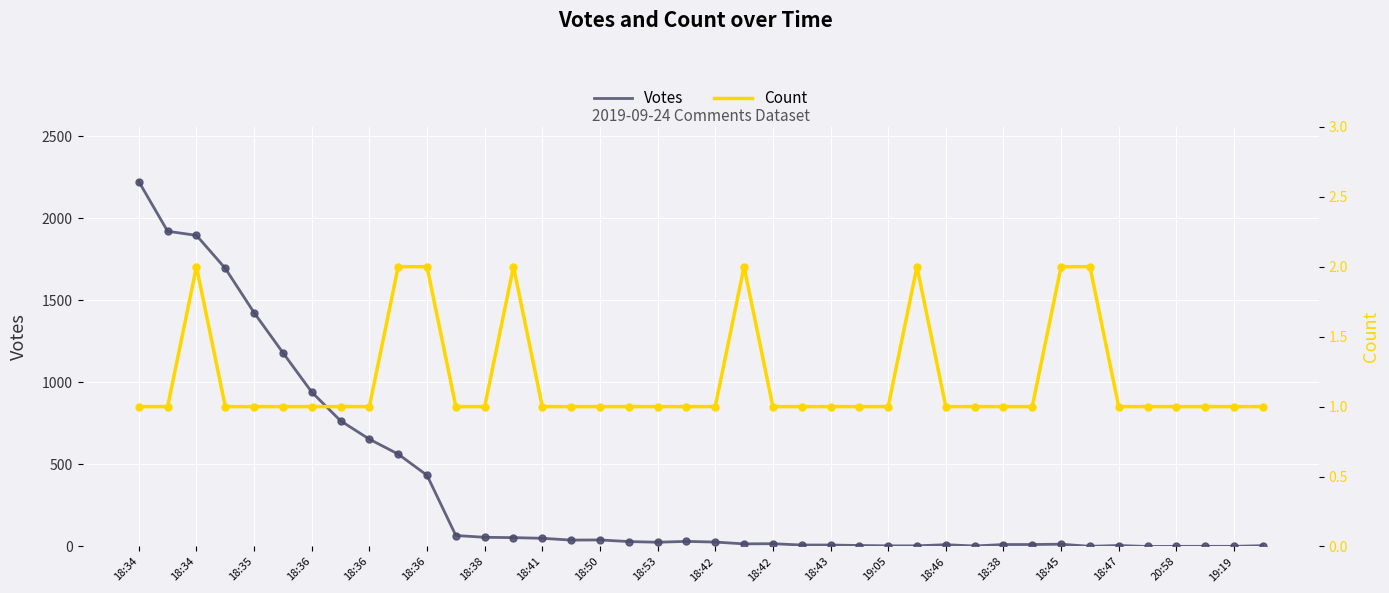

Which series reaches the minimum Y coordinate?

Votes